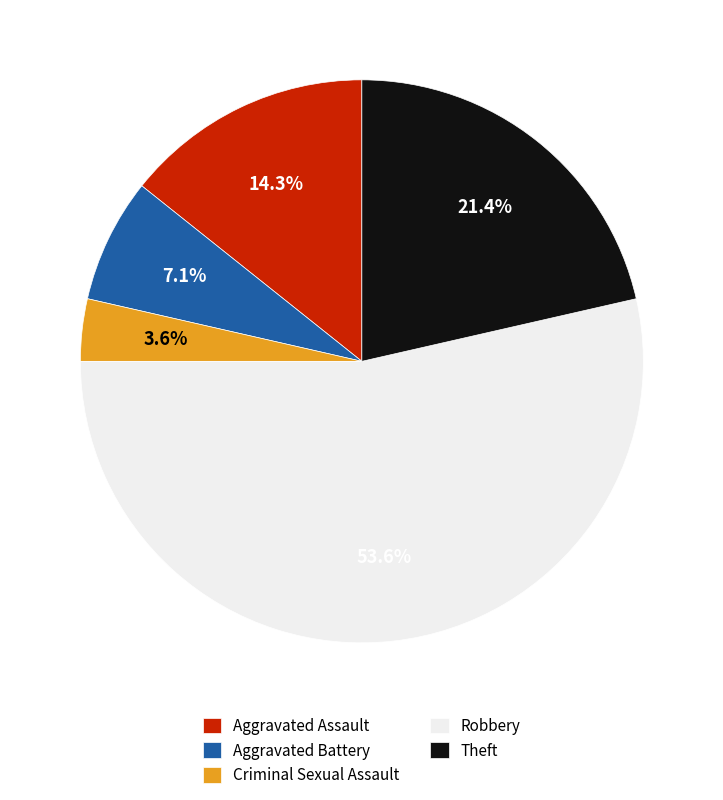

What is the largest slice in the pie chart?

Robbery